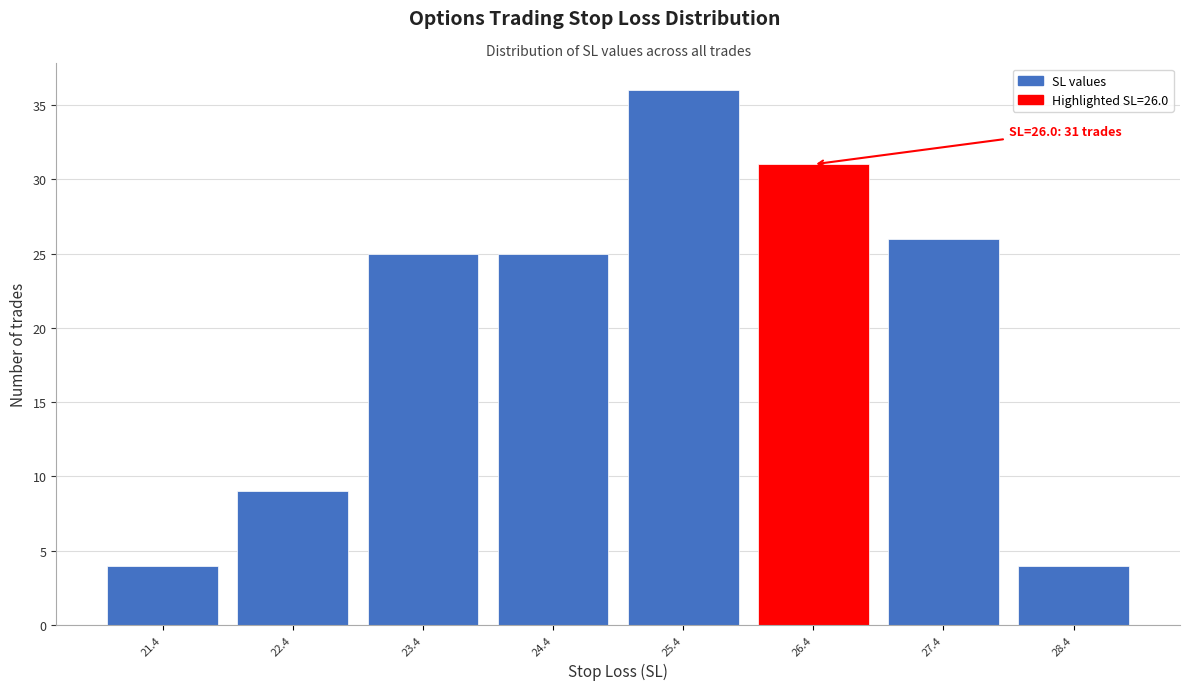

Which range on the x-axis has the tallest bar?

24.9 to 25.9